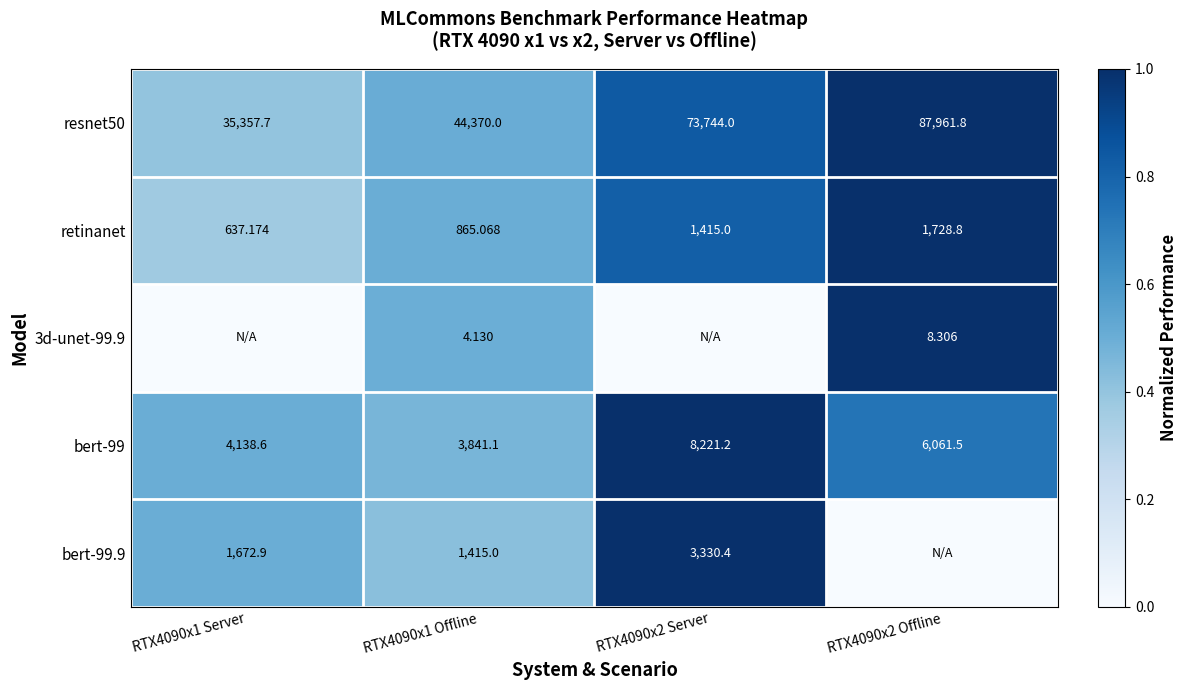

The bert-99.9 series shows 0.5 at RTX4090x1 Server. True or false?

True